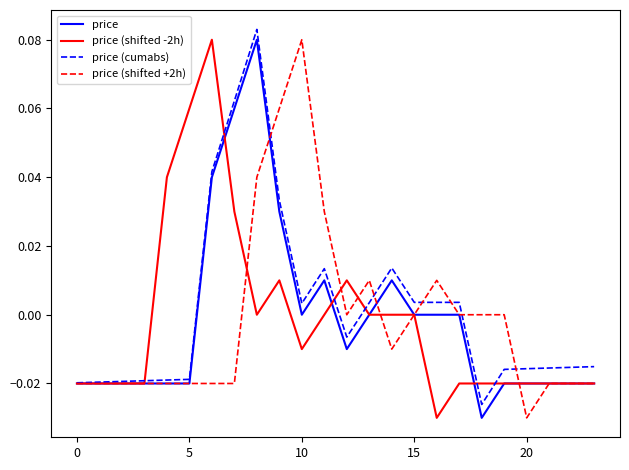

What is the difference between the maximum and minimum values in the price (shifted +2h) series?

0.1